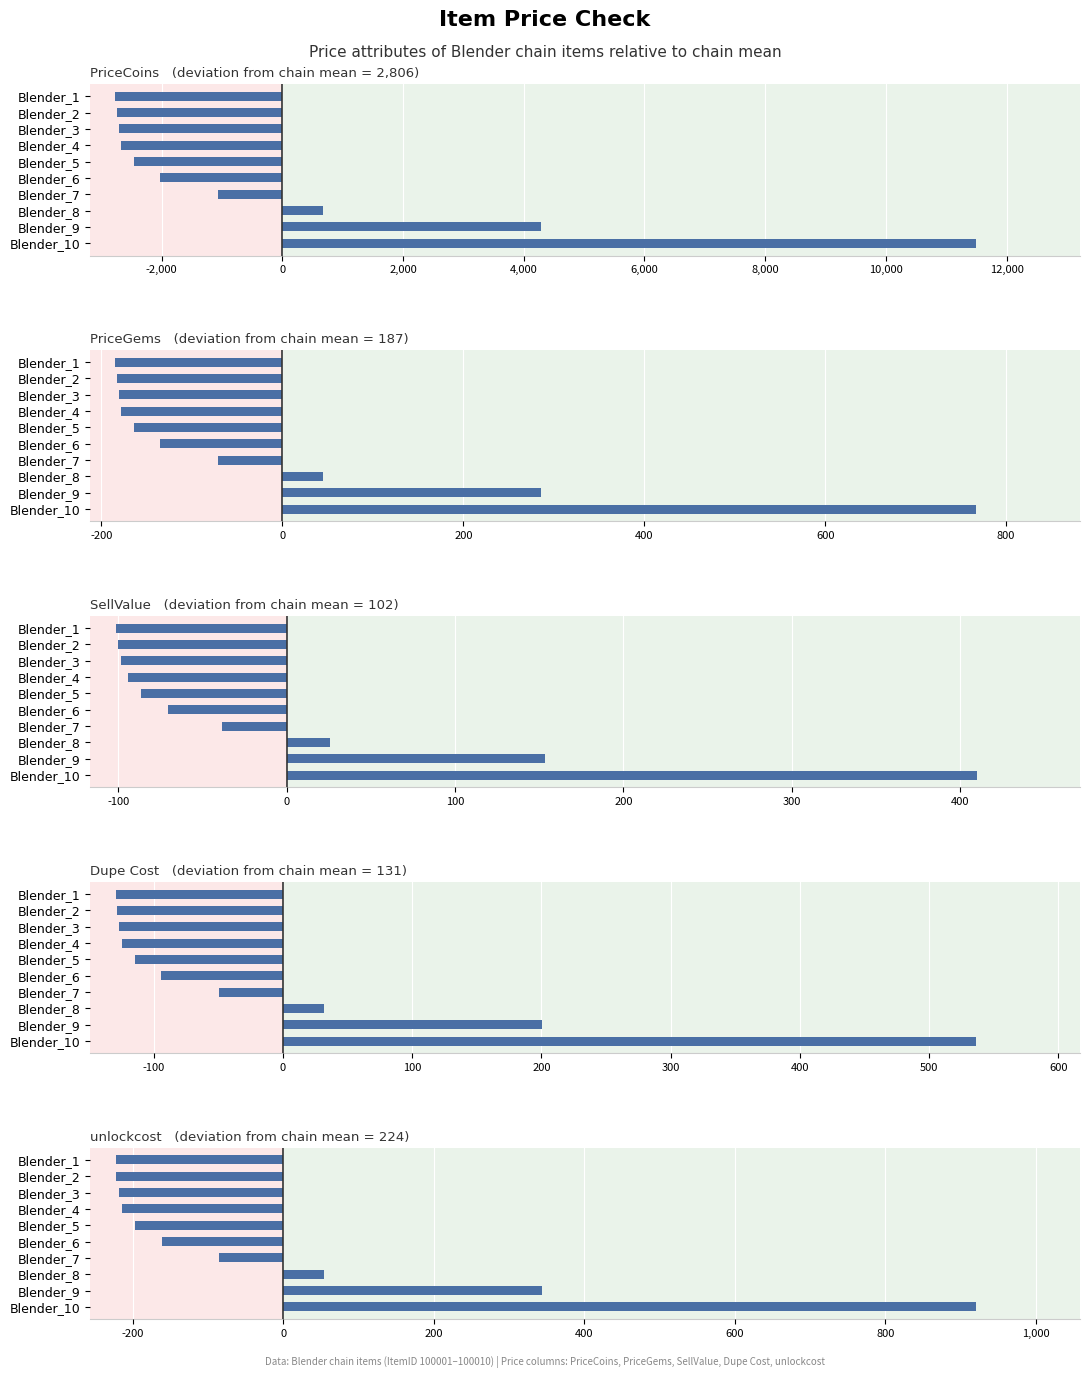

Rank the series by their maximum value, from lowest to highest.

SellValue, Dupe Cost, PriceGems, unlockcost, PriceCoins